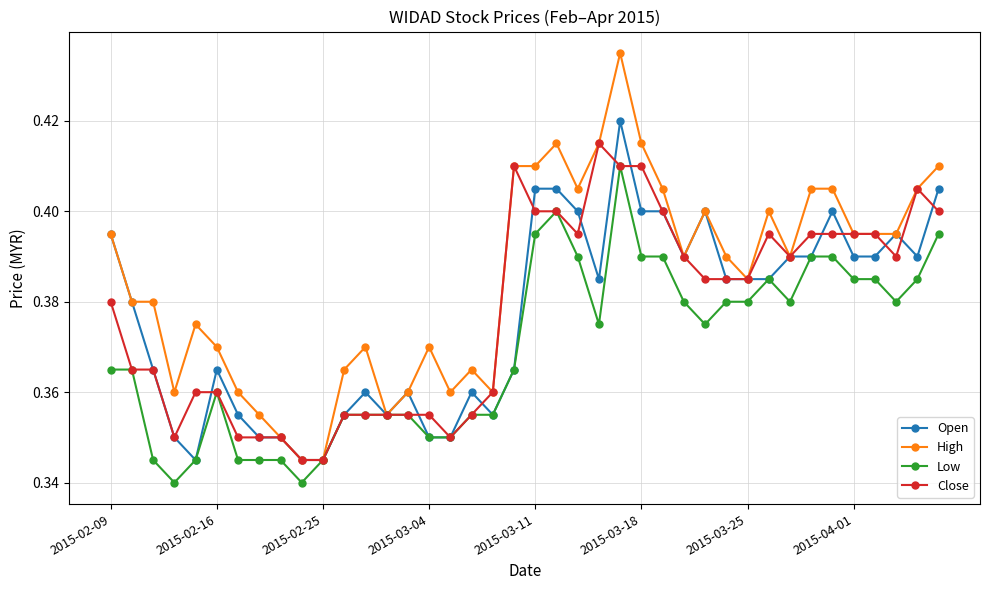

How many lines are shown in the chart?

4